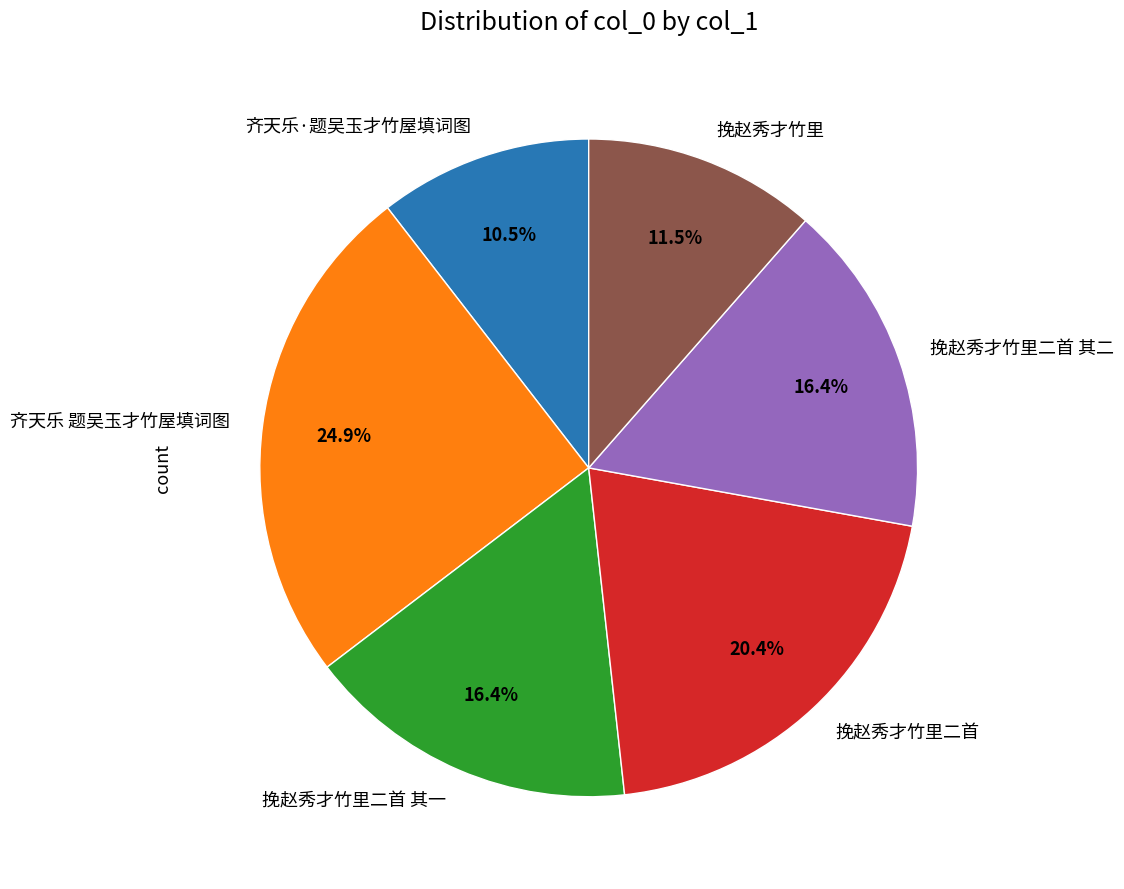

How many slices are in this pie chart?

6